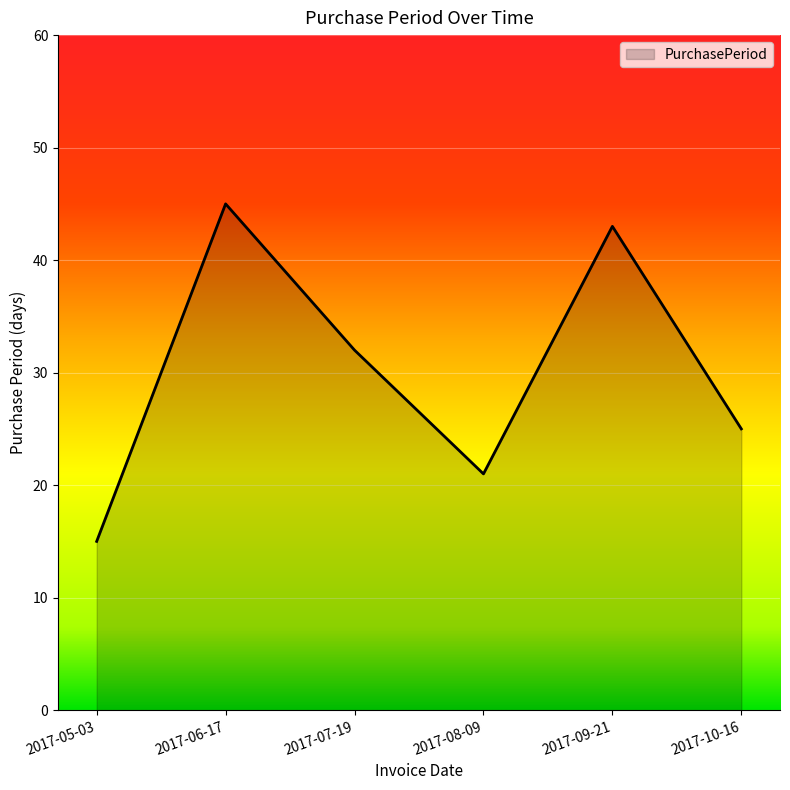

Reading left to right, what are all the values shown in this chart?

15	45	32	21	43	25